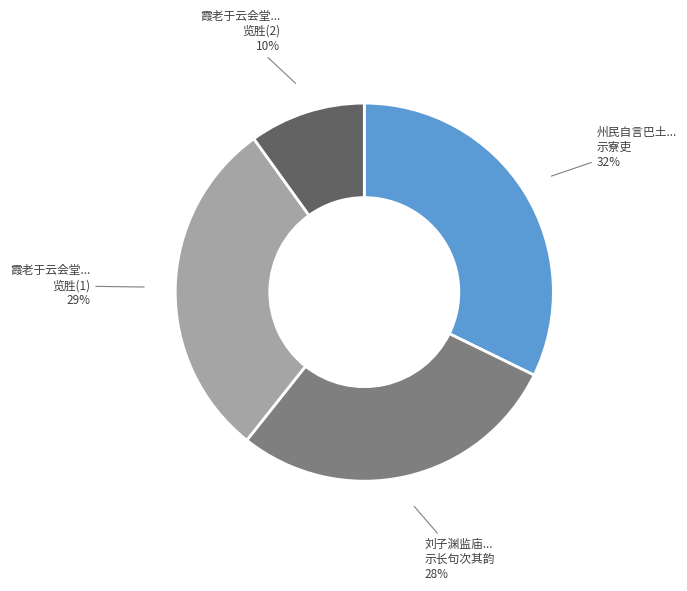

Is there a majority slice in this chart?

No